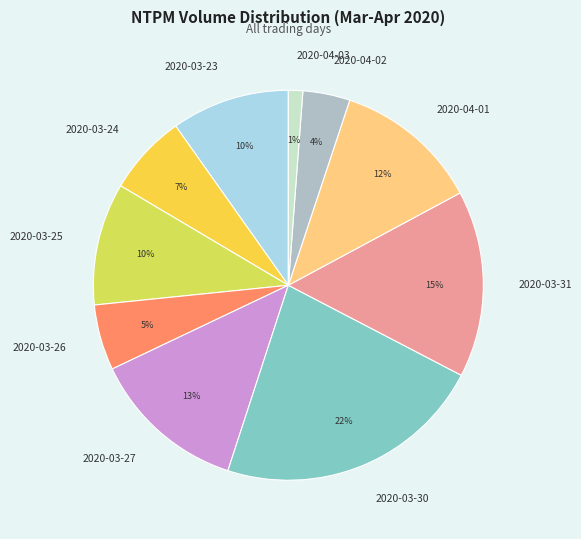

To the nearest percent, what portion does 2020-03-31 represent?

15%